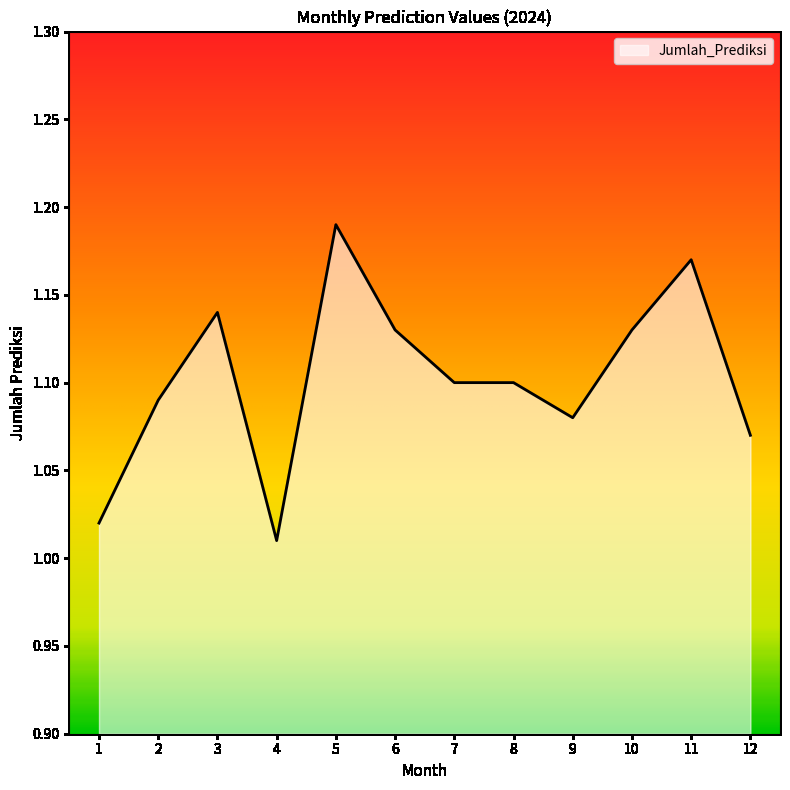

At which category does the chart reach its minimum across all series?

4